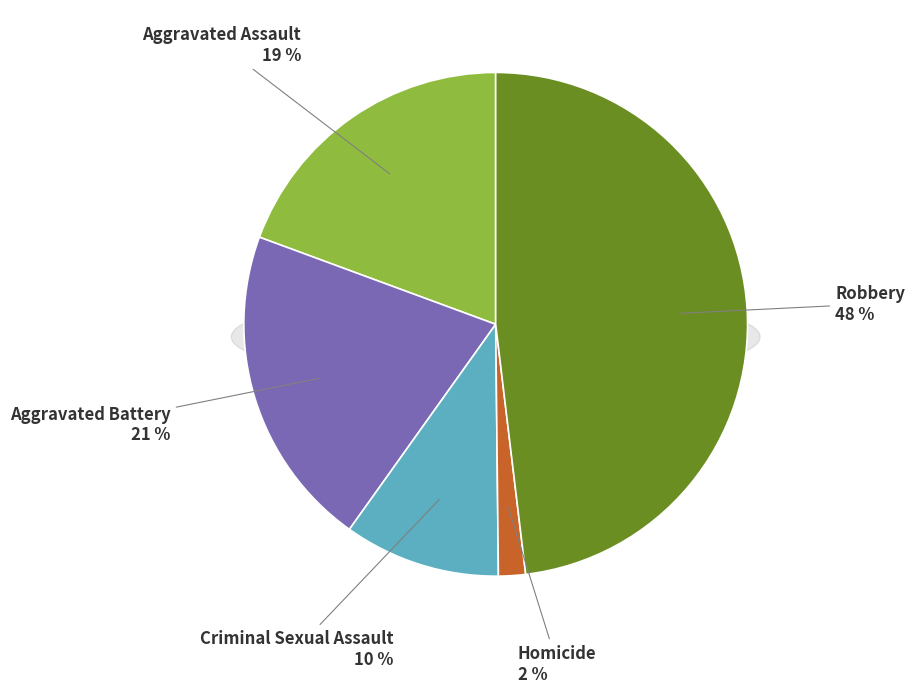

Count the number of slices in the pie.

5